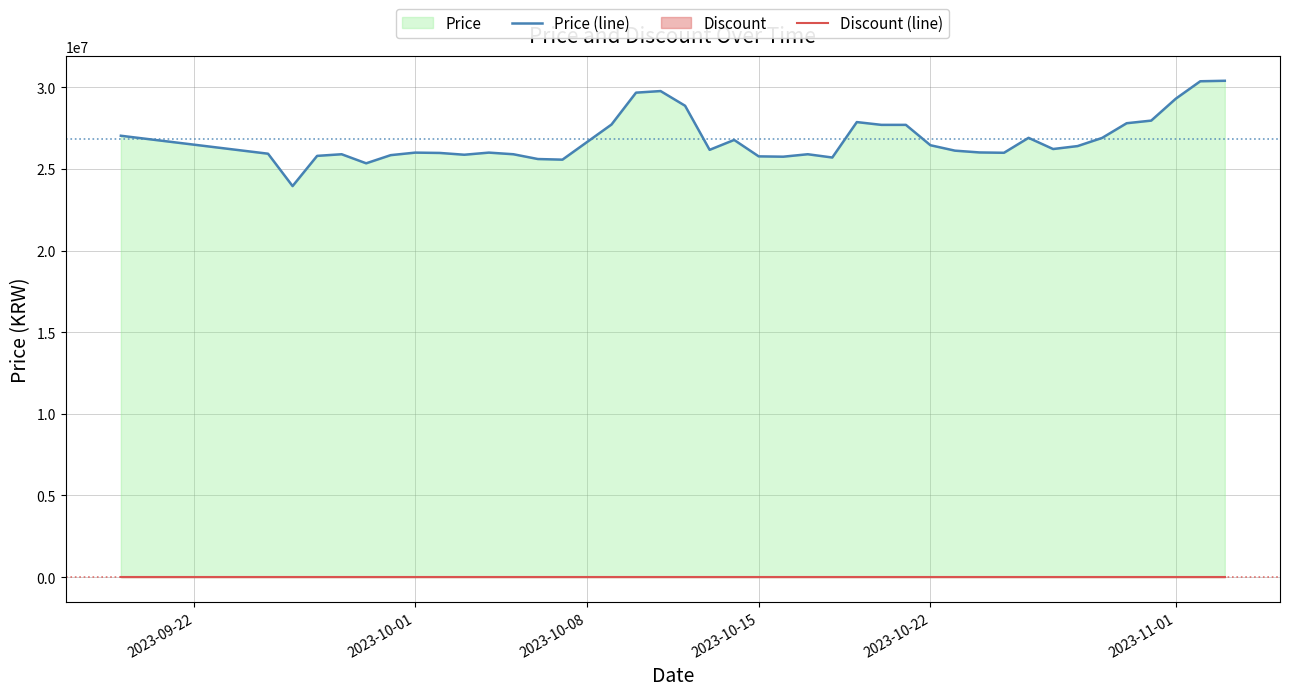

What is the greatest value displayed?

30399990